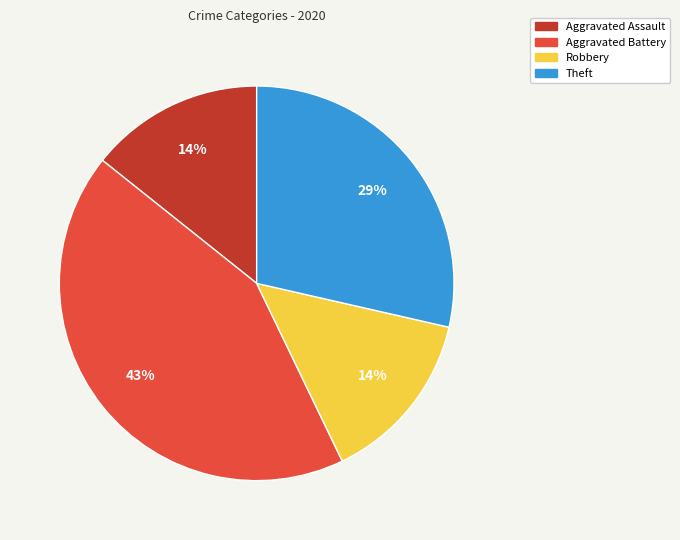

How many segments does this pie chart have?

4